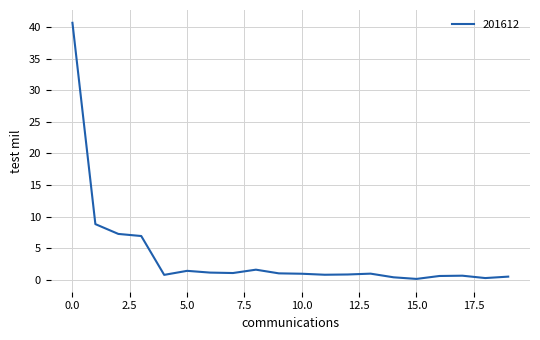

What is the difference between the maximum and minimum values?

40.5